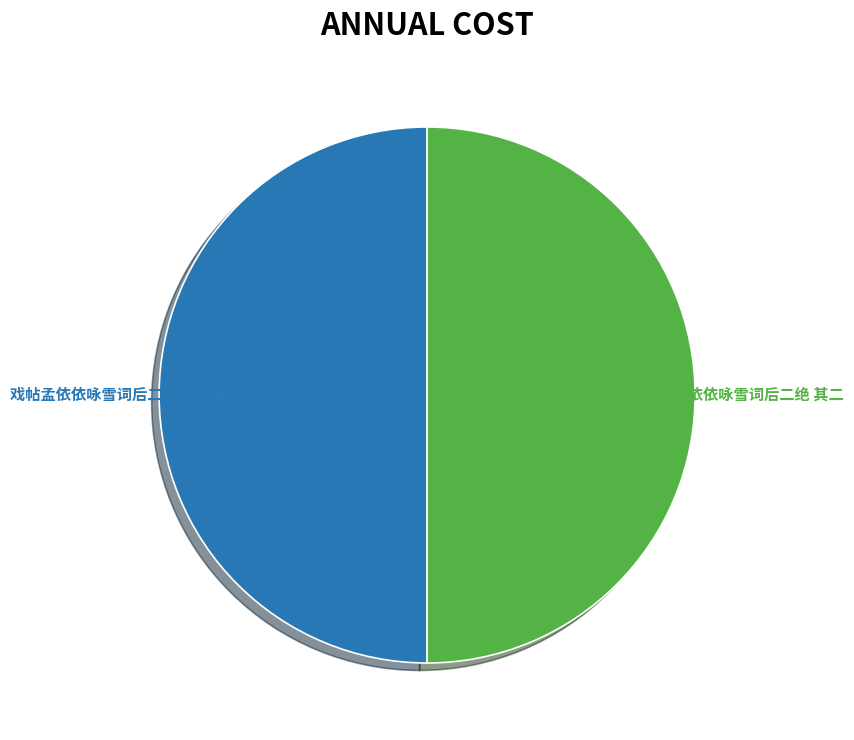

Do 戏帖孟依依咏雪词后二绝 其二 and 戏帖孟依依咏雪词后二绝 其一 together represent more than half of the pie?

Yes